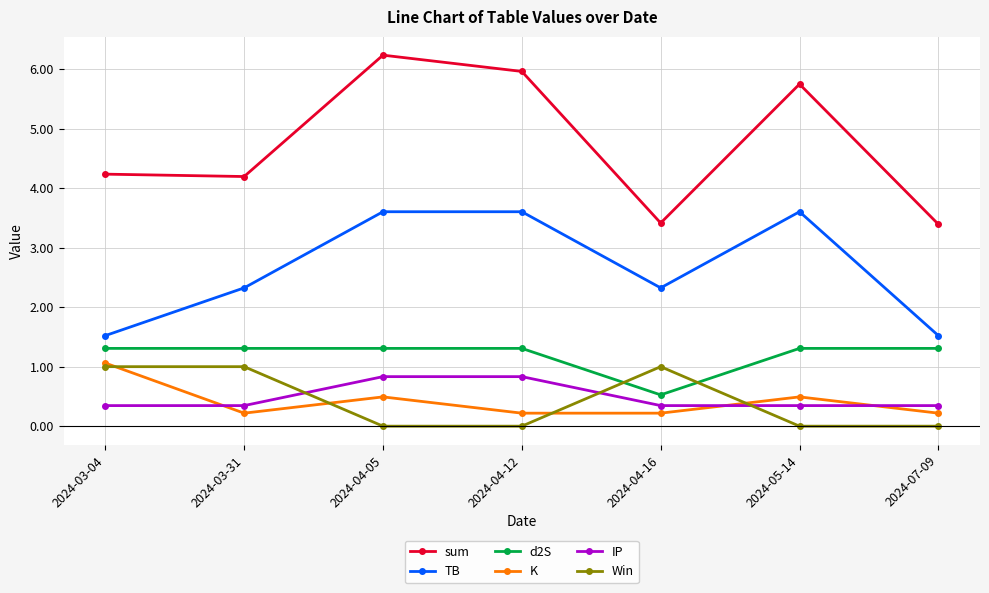

In sum, how many points are higher than both neighbors (excluding endpoints)?

2